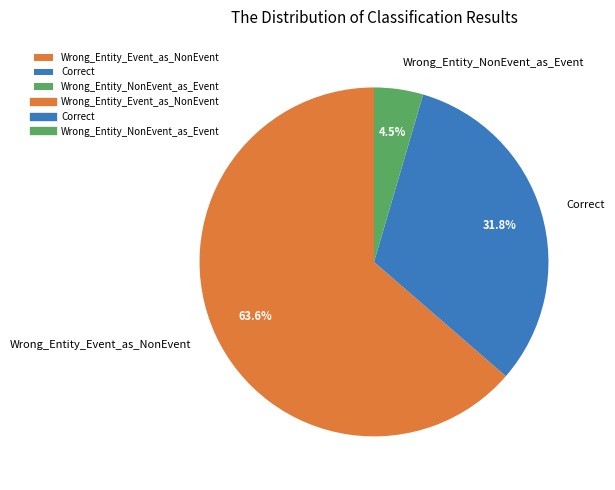

Which slice is the smallest?

Wrong_Entity_NonEvent_as_Event